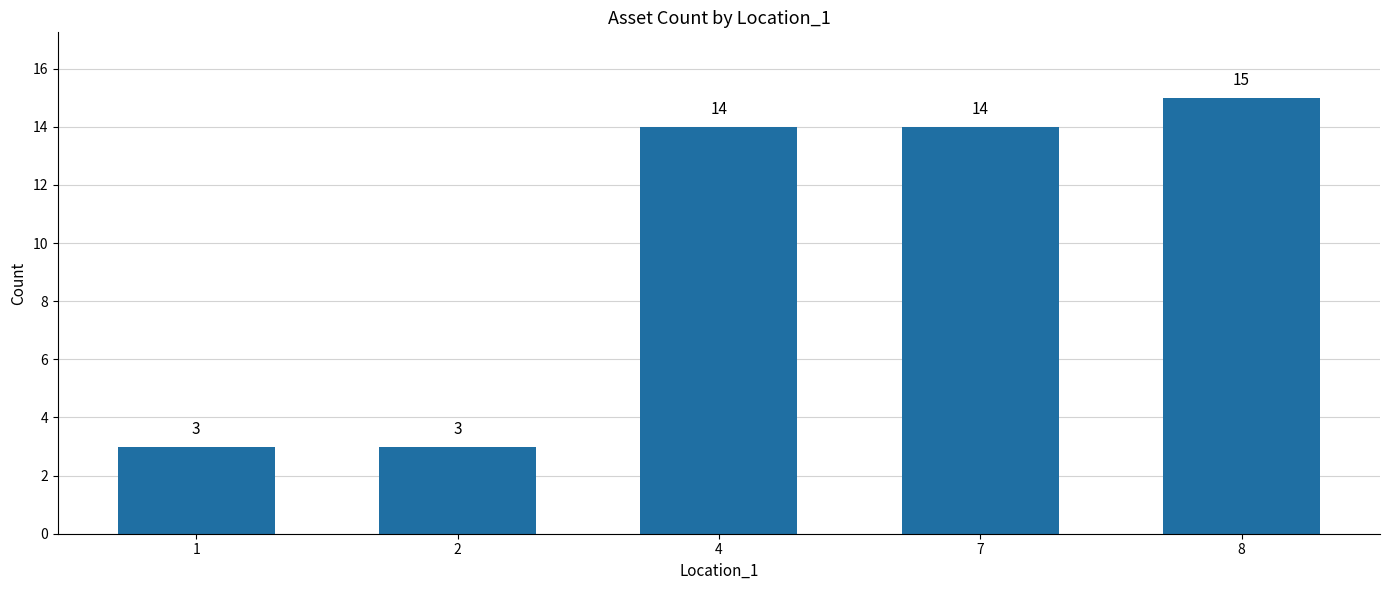

Reading right to left, transcribe all the data shown in this chart.

8=15	7=14	4=14	2=3	1=3